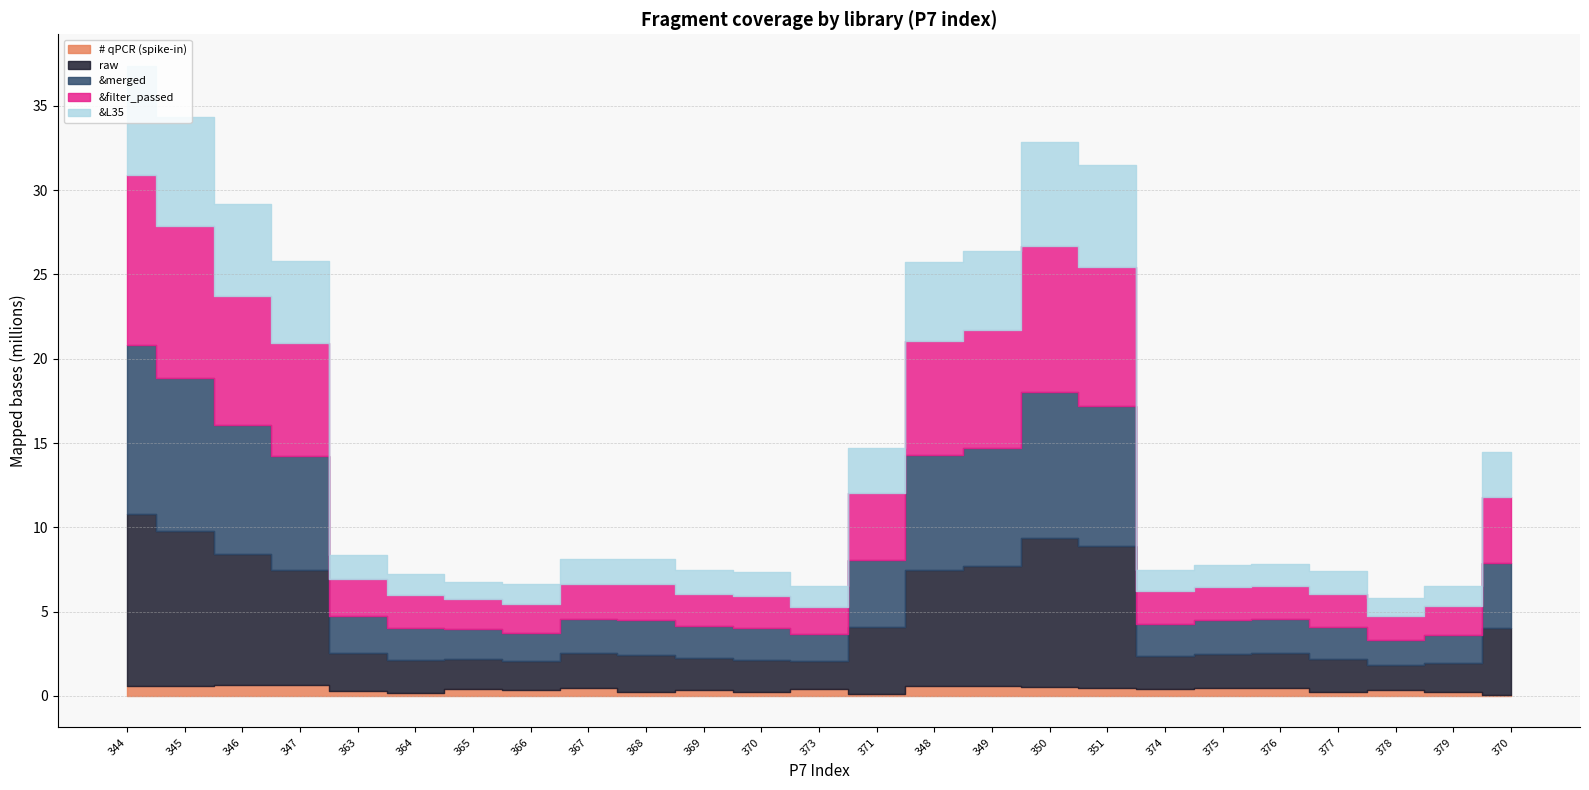

Rank the categories by &L35 value from lowest to highest.

365, 378, 373, 366, 379, 374, 364, 375, 376, 377, 370, 369, 363, 367, 368, 370, 371, 349, 348, 347, 346, 351, 350, 345, 344